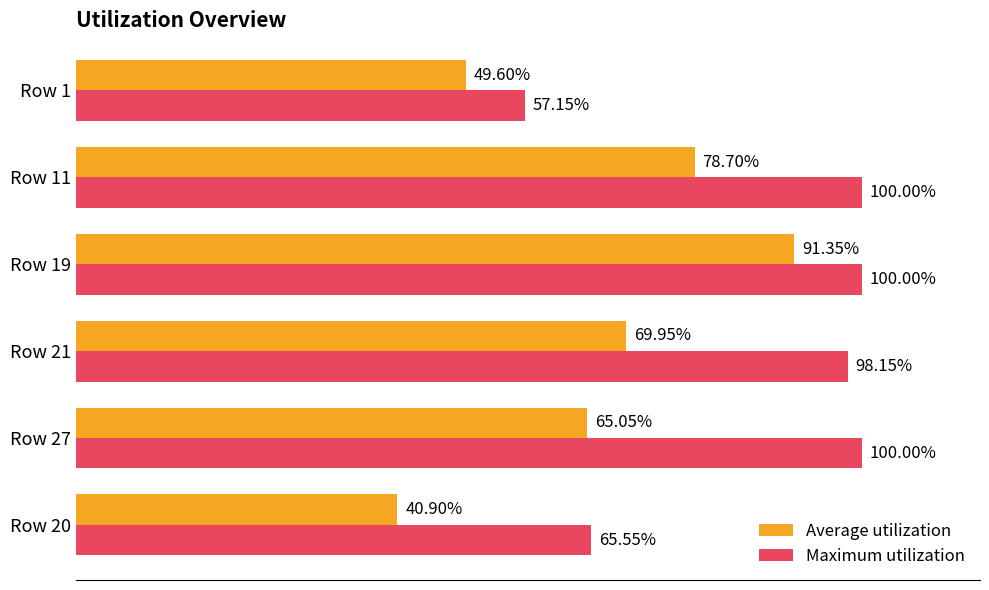

What are all the series names shown in the legend?

Average utilization, Maximum utilization